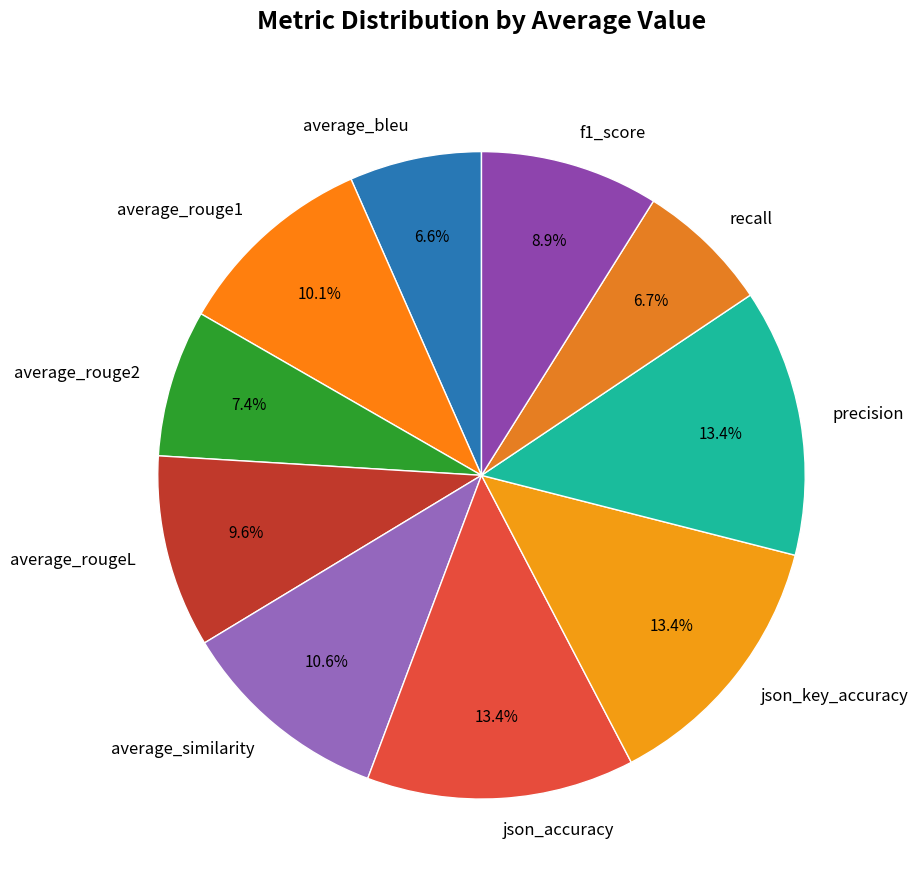

Is there a majority slice in this chart?

No